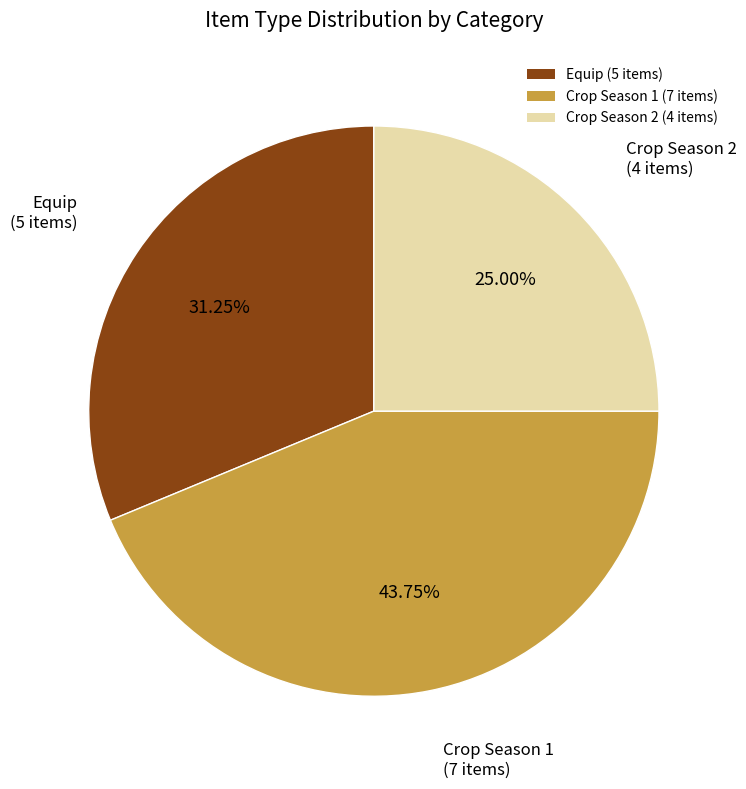

Rank the categories by value from lowest to highest.

Crop Season 2 (4 items), Equip (5 items), Crop Season 1 (7 items)